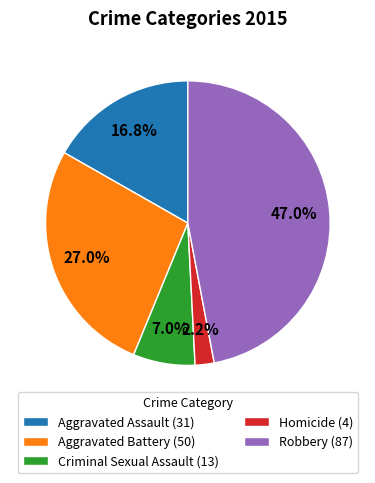

Rank the categories by value from highest to lowest.

Robbery, Aggravated Battery, Aggravated Assault, Criminal Sexual Assault, Homicide